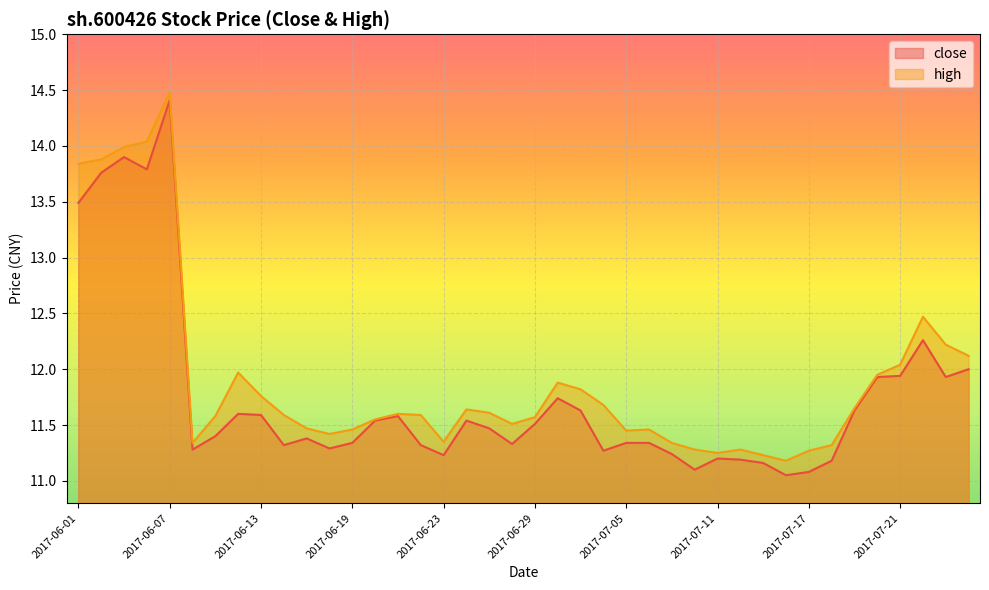

Between 2017-07-12 and 2017-07-18, which is larger?

2017-07-12